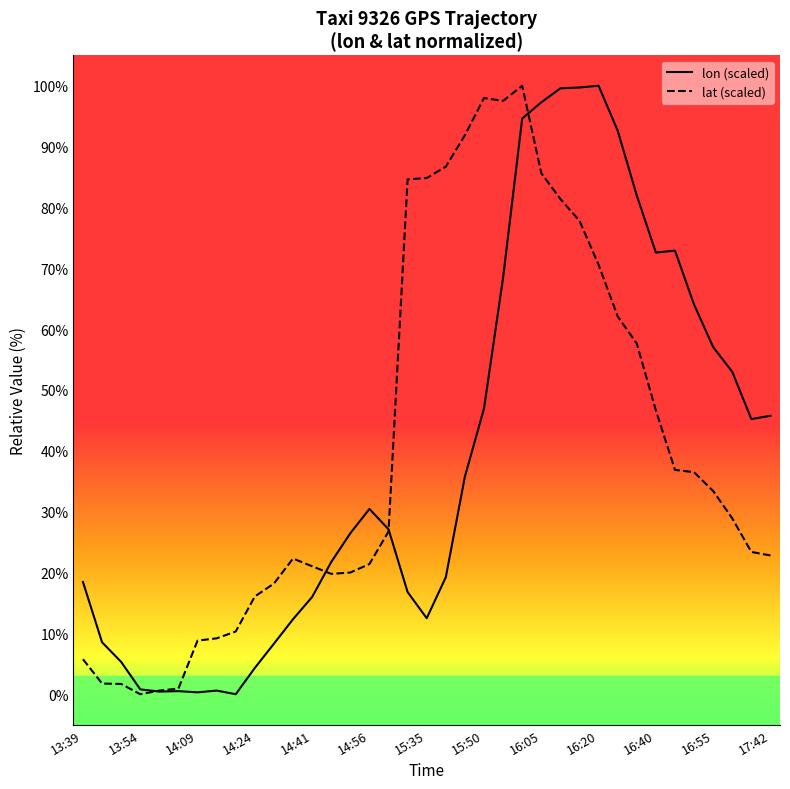

Which series has the largest total across all categories?

lat (scaled)